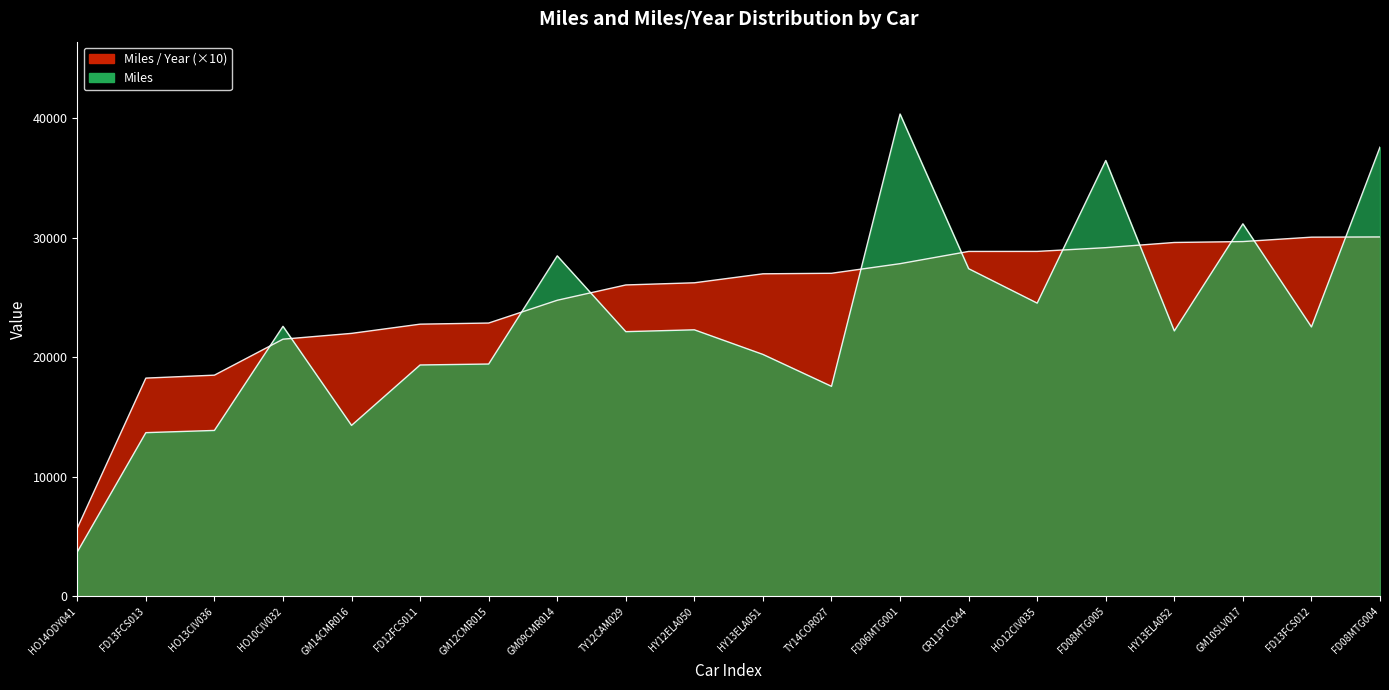

What is the difference between the maximum and minimum values in the Miles series?

36618.7